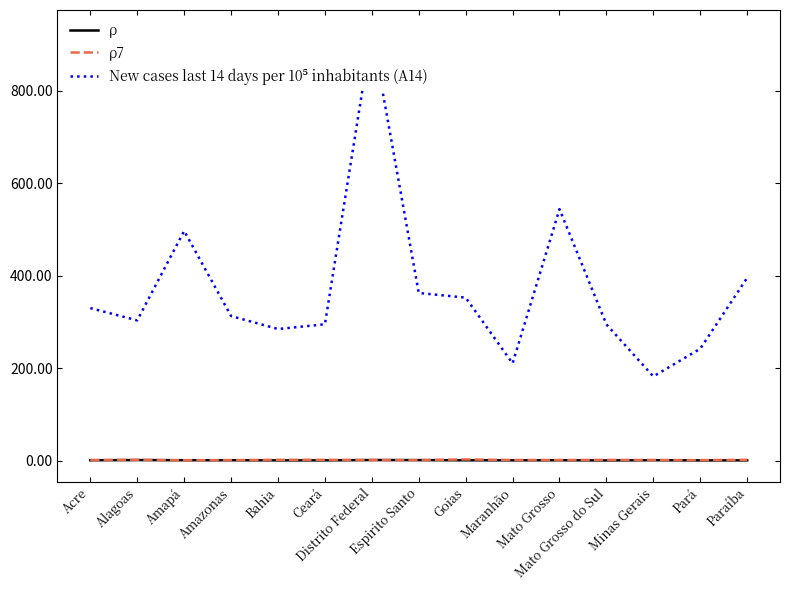

Rank the categories by ρ7 value from highest to lowest.

Goias, Paraíba, Alagoas, Ceará, Bahia, Mato Grosso do Sul, Mato Grosso, Maranhão, Minas Gerais, Acre, Distrito Federal, Espirito Santo, Amazonas, Pará, Amapá